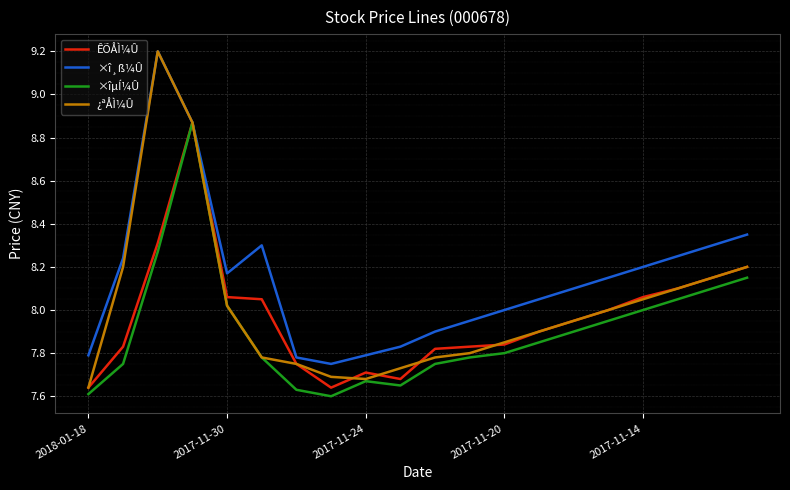

What is the highest value of the ×î¸ß¼Û series?

9.2